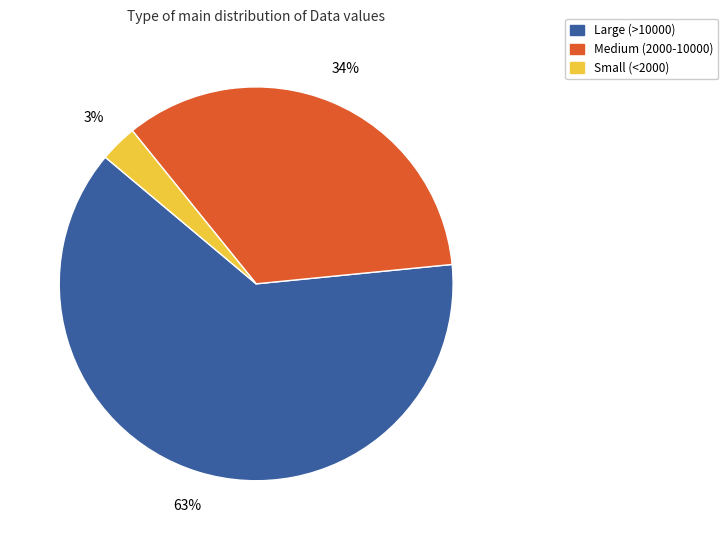

Is there any slice that represents more than half of the pie?

Yes